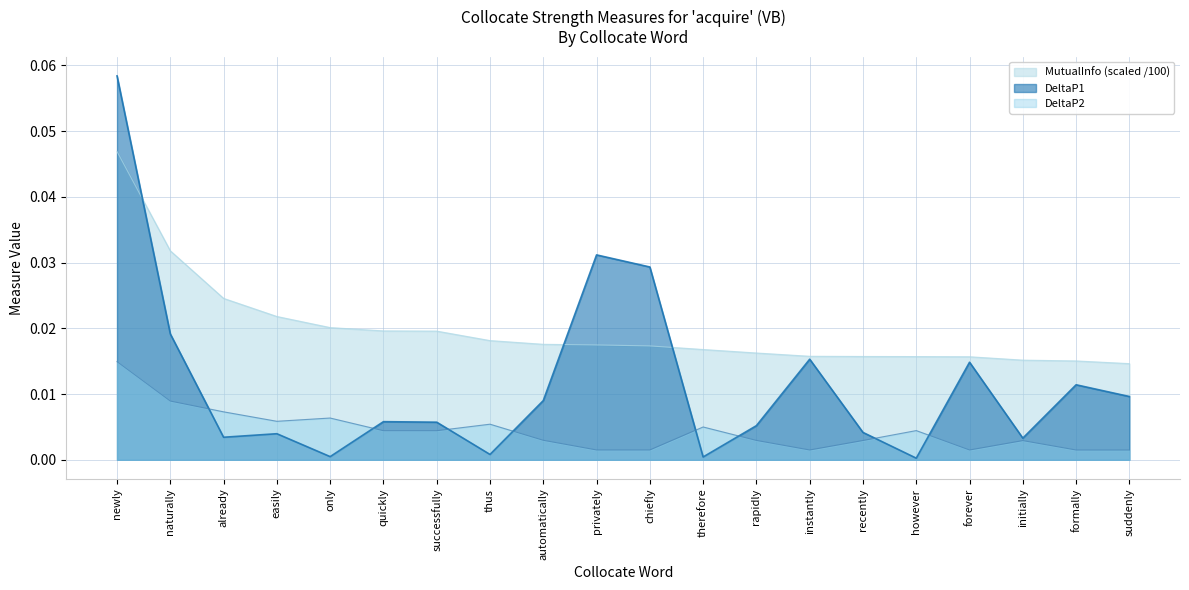

Where do MutualInfo and DeltaP1 first cross each other?

newly and naturally